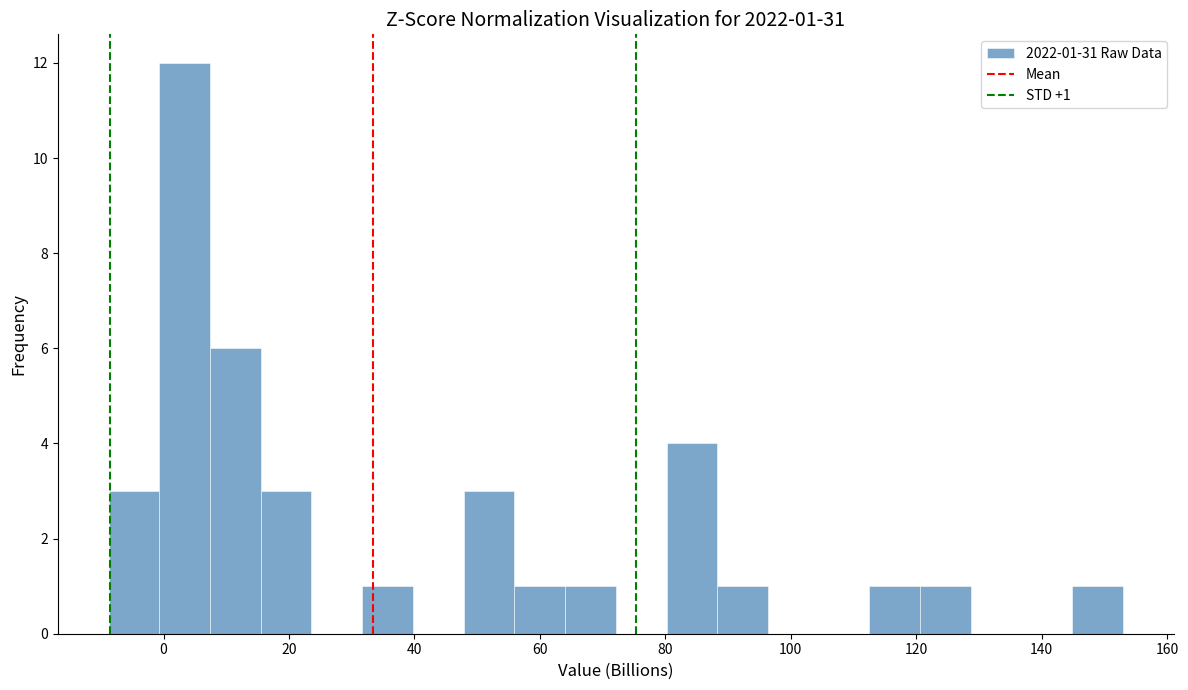

Which range on the x-axis has the tallest bar?

0 to 8